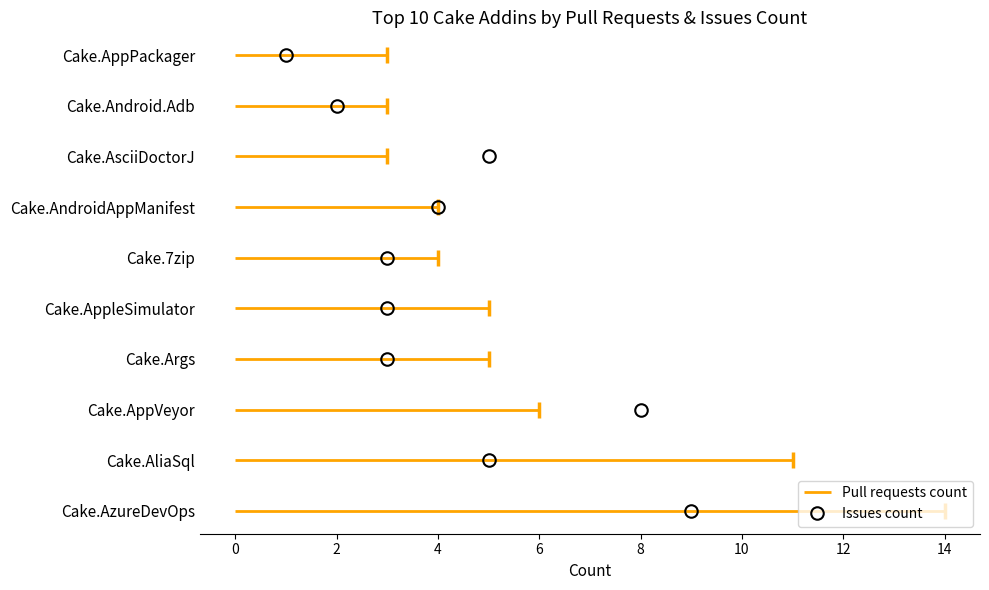

Is it true that the value at 2 is 5?

False